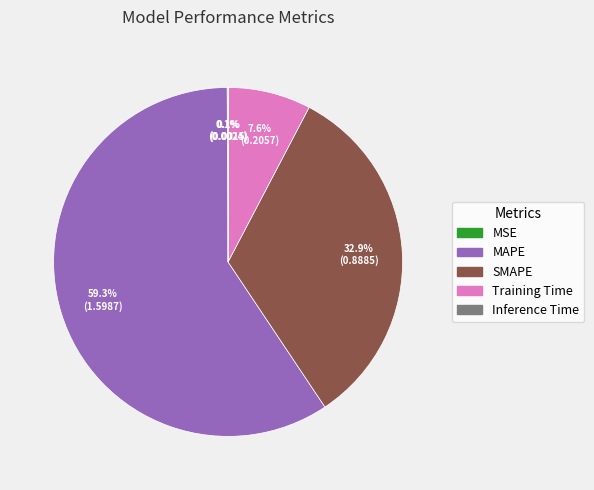

Between Training Time and MAPE, which is larger?

MAPE